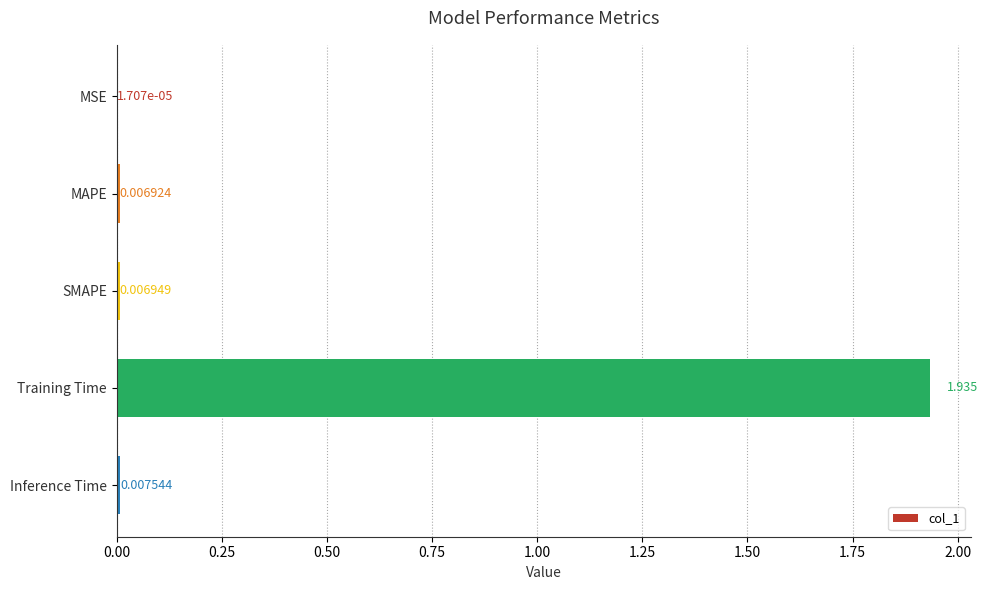

What is the average value?

0.4